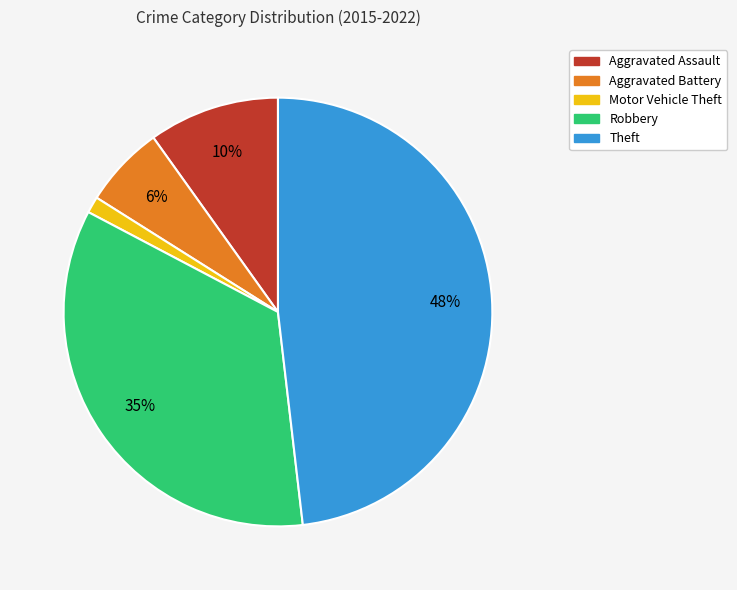

Which has a higher value, Theft or Robbery?

Theft